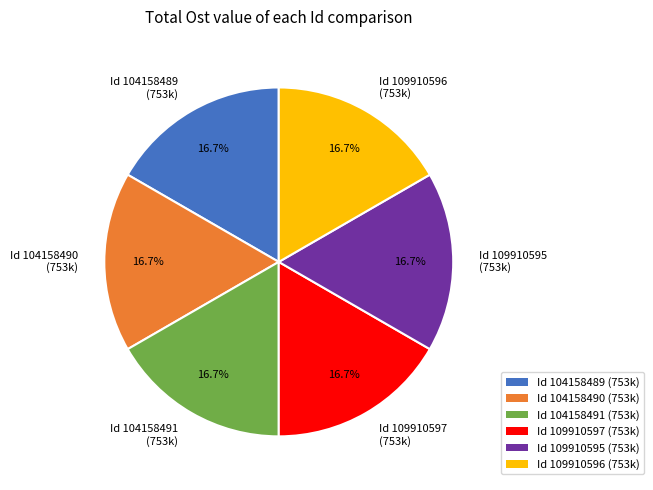

What is the ratio of the value at Id 104158491 (753k) to the value at Id 109910597 (753k)?

1.0